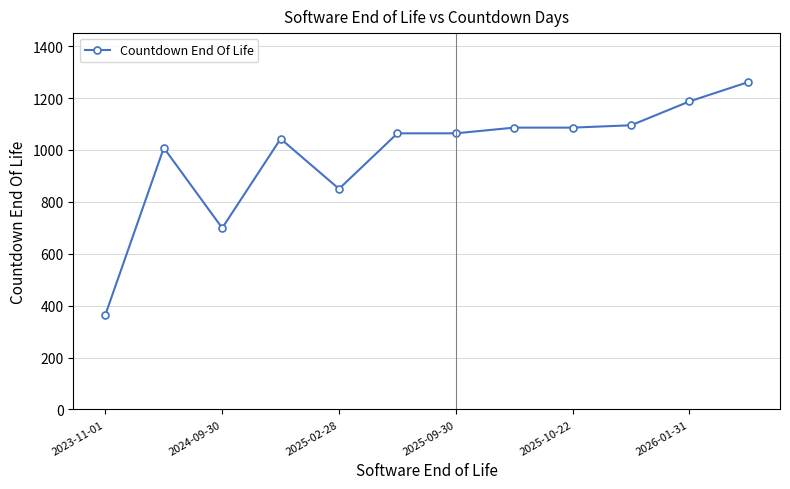

What is the value of the 8th point from the left?

1086